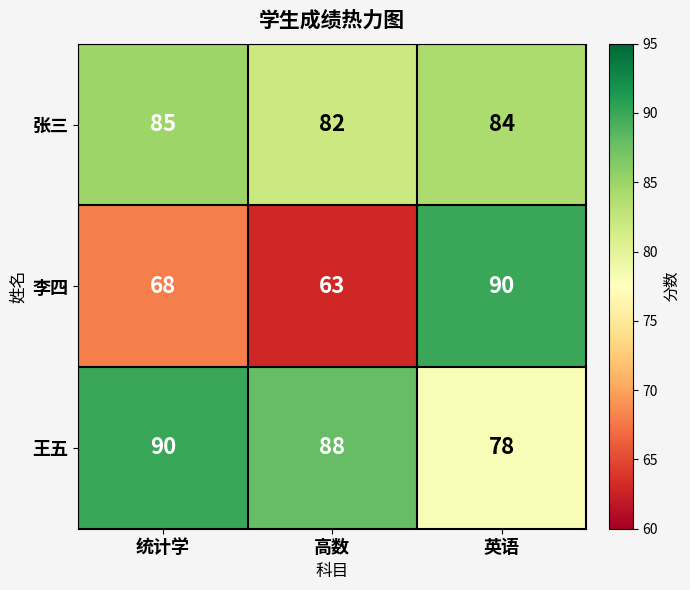

List the labels in order of 李四 value, largest first.

英语, 统计学, 高数